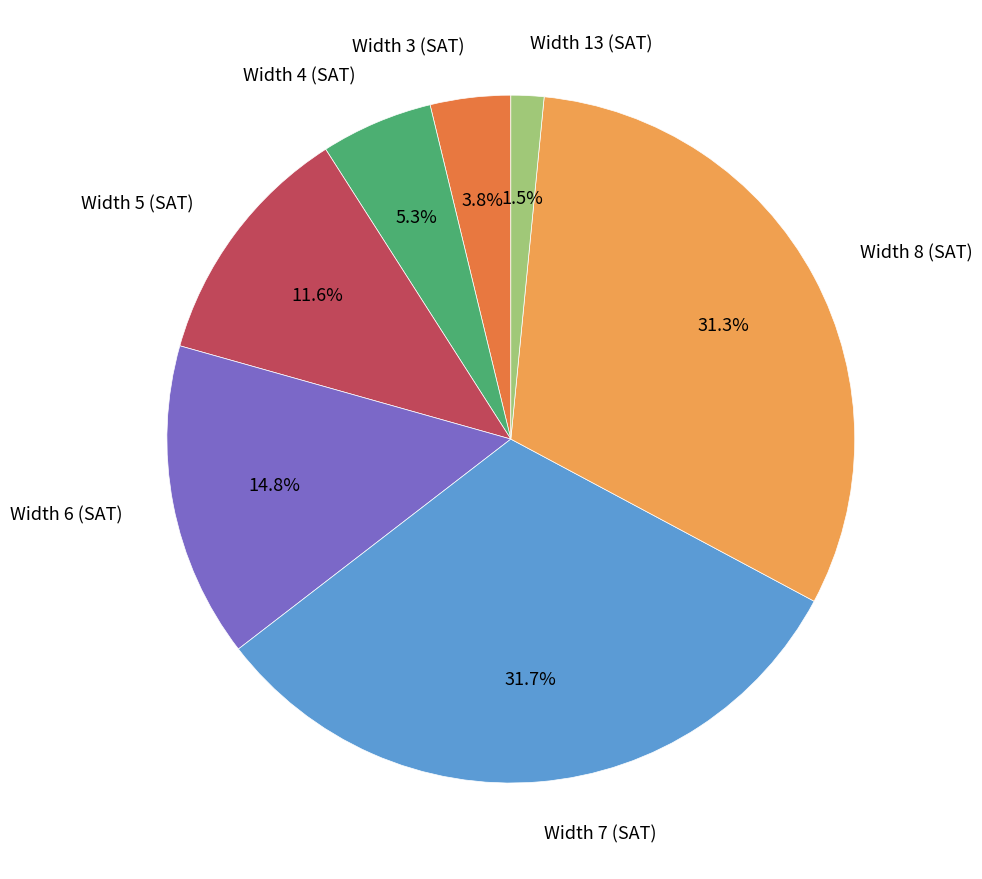

Does any single category account for the majority?

No